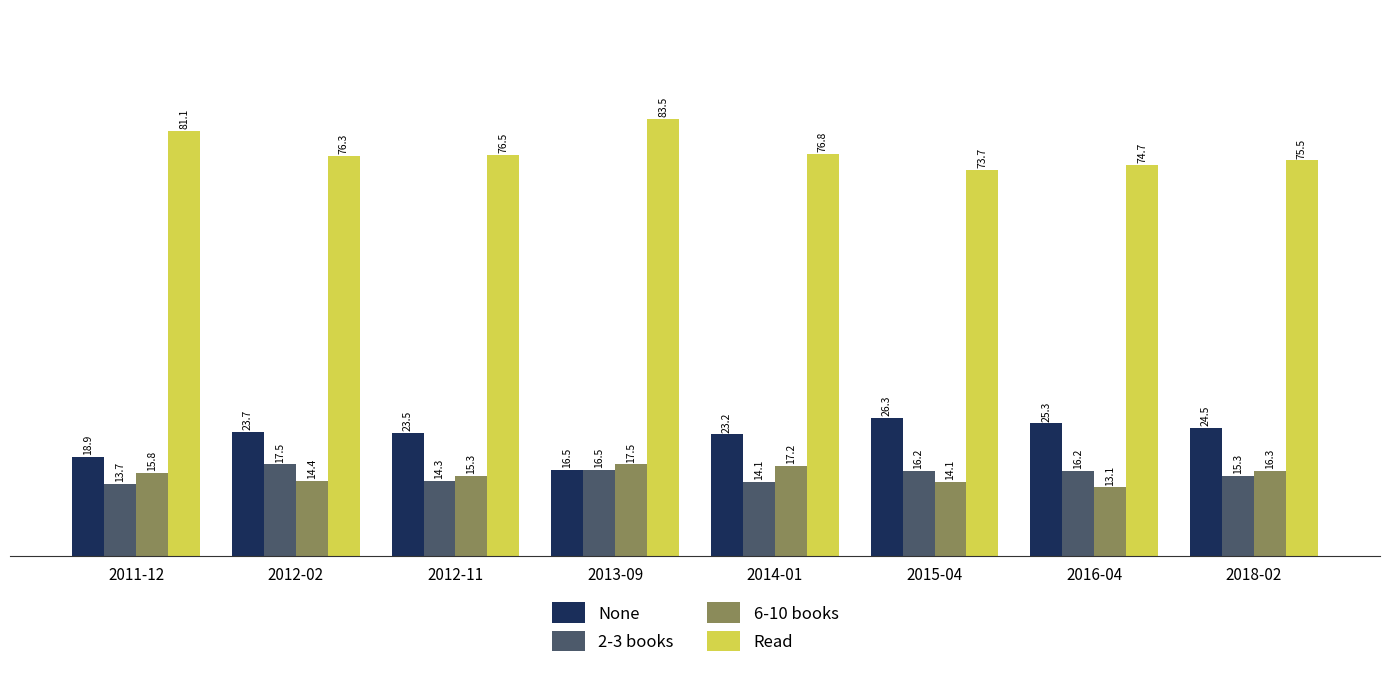

What is the difference between the second highest and minimum values in the 6-10 books series?

4.1